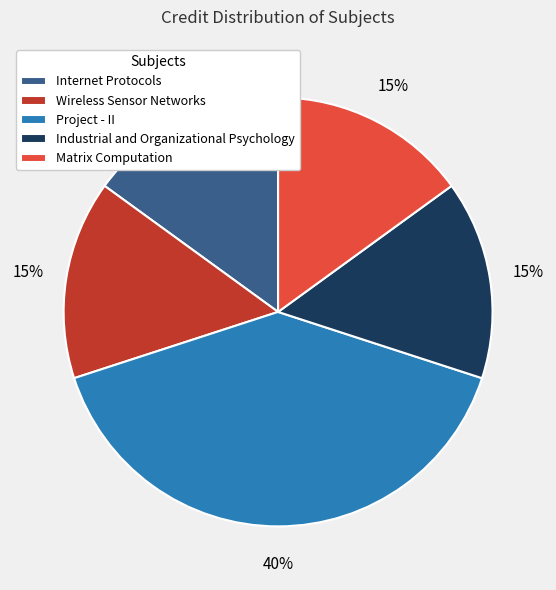

Approximately how many times larger is the value at Project - II compared to Internet Protocols?

2.7